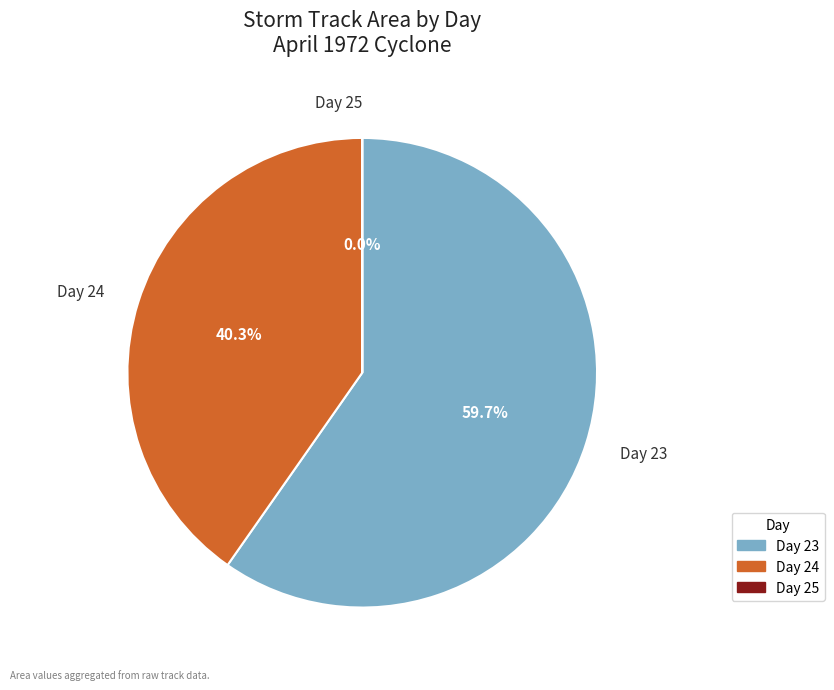

Which category has the biggest portion of the pie?

Day 23